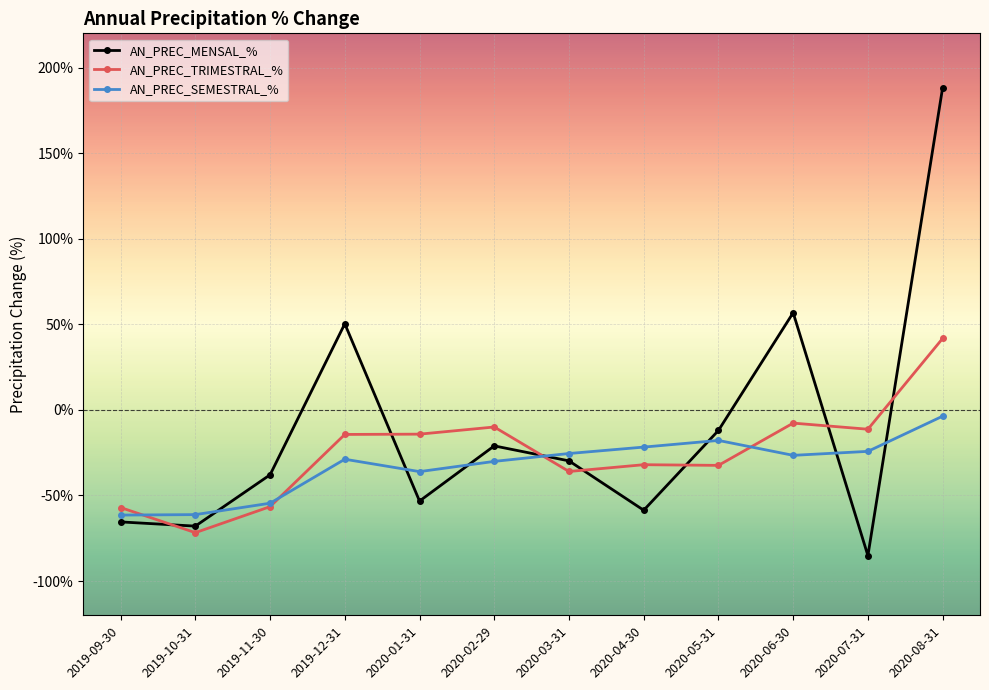

Between 2019-09-30 and 2020-06-30, which series saw the biggest shift?

AN_PREC_MENSAL_%